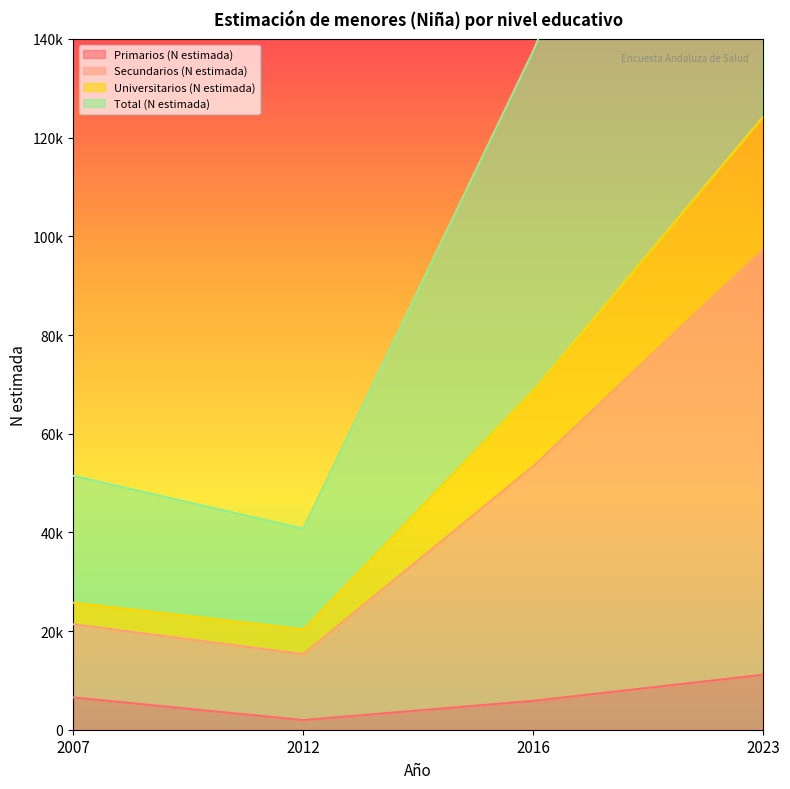

True or false: Total (N estimada) and Primarios (N estimada) cross at least once.

False